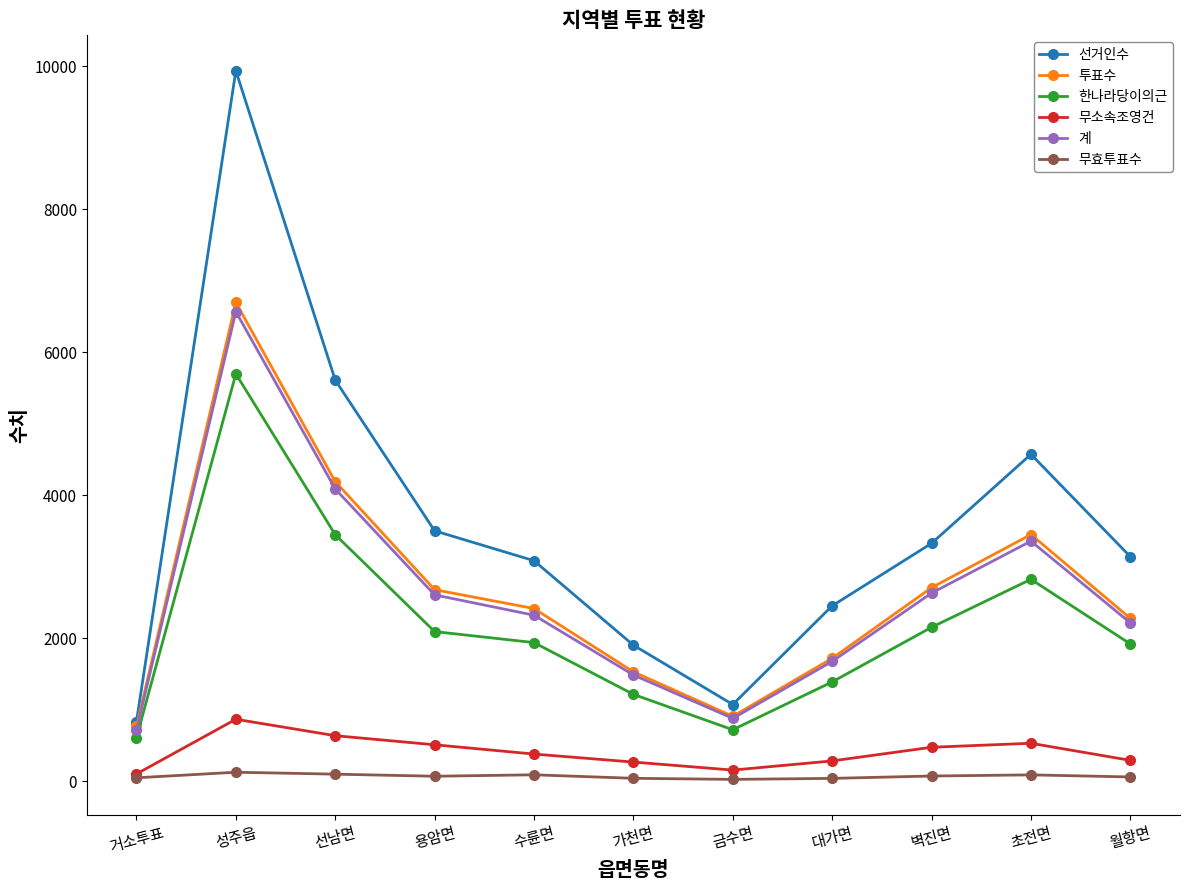

What is the difference between the 무효투표수 values at 초전면 and 가천면?

48